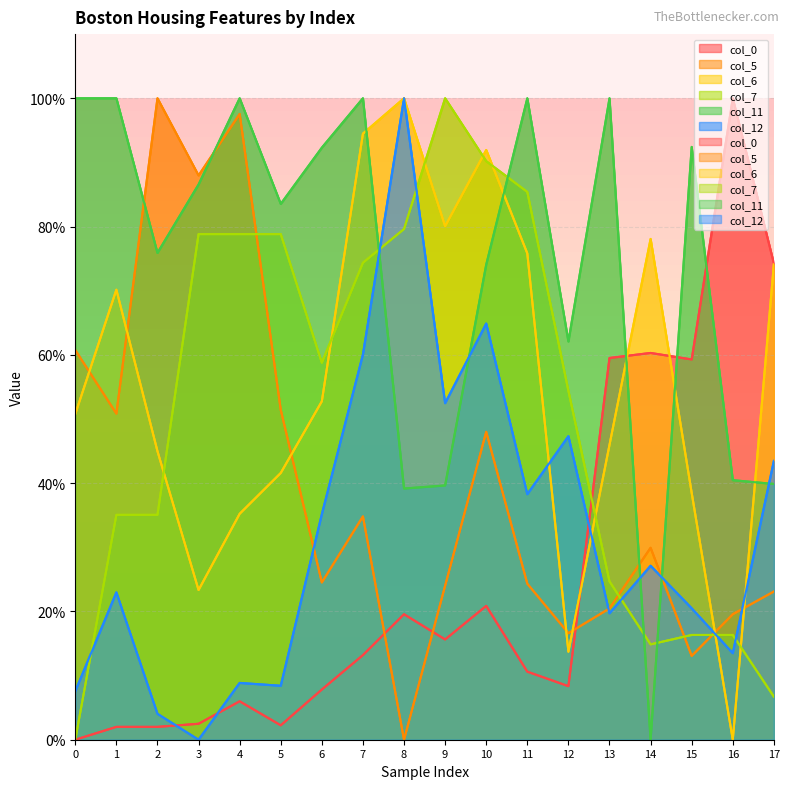

Is the value of col_0 at 13 greater than the value of col_6 at 11?

No